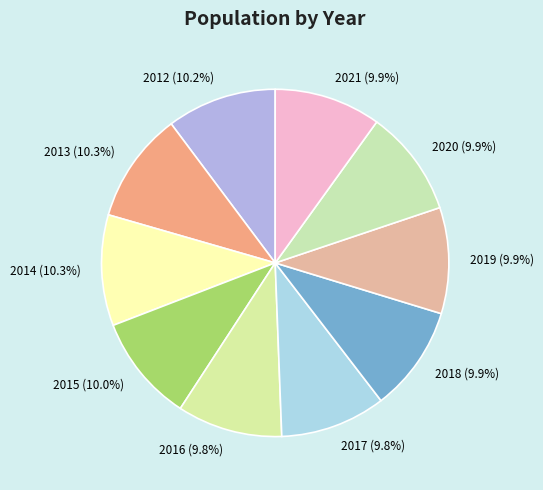

What is the ratio of the value at 2012 to the value at 2018?

1.0